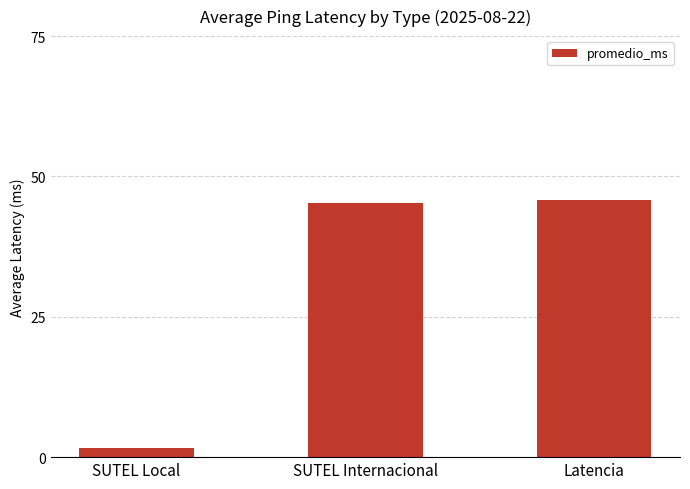

Which label corresponds to the smallest value in the chart?

SUTEL Local